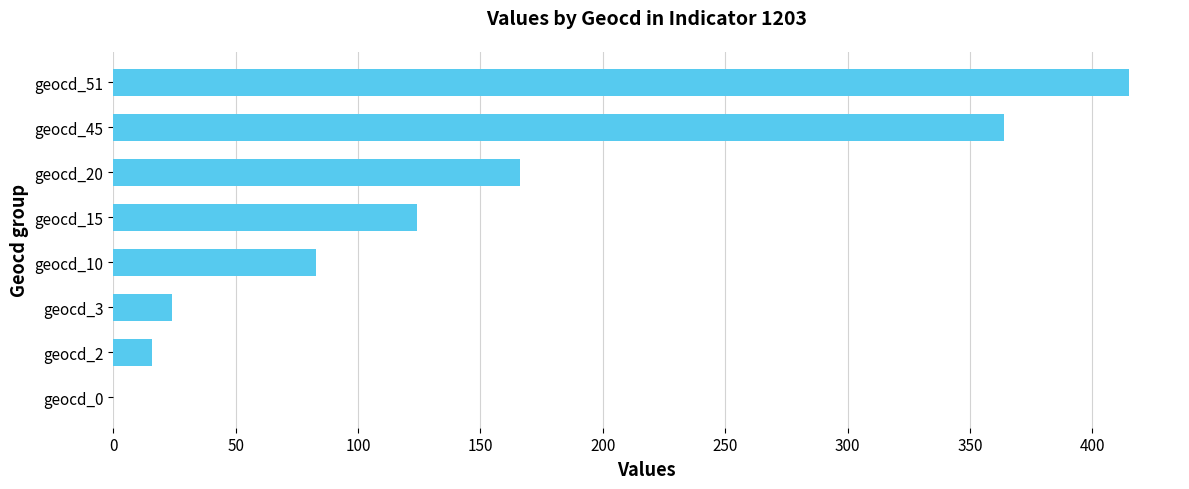

What is the sum of all values?

1192